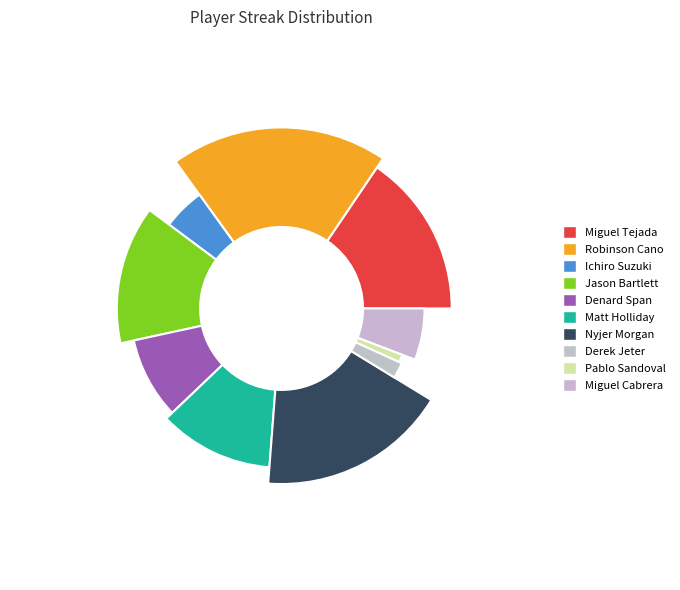

Does Miguel Cabrera account for over 50% of the chart?

No